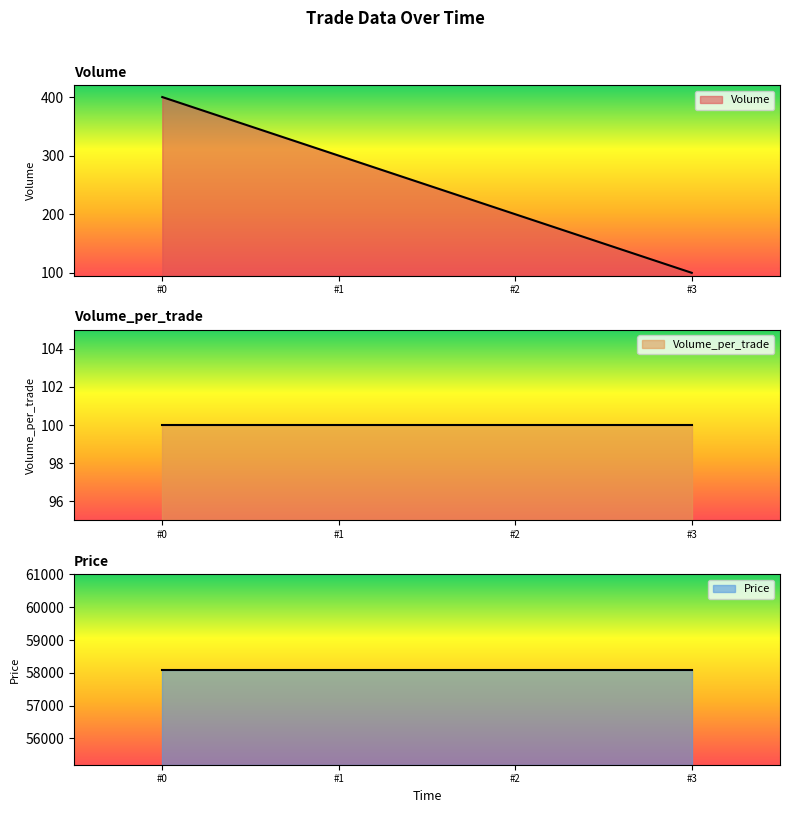

Reading left to right, what are all the values shown in this chart?

Volume: 2021-10-18 07:45:01 #0=400	2021-10-18 07:45:01 #1=300	2021-10-18 07:45:01 #2=200	2021-10-18 07:45:01 #3=100
Volume_per_trade: 2021-10-18 07:45:01 #0=100	2021-10-18 07:45:01 #1=100	2021-10-18 07:45:01 #2=100	2021-10-18 07:45:01 #3=100
Price: 2021-10-18 07:45:01 #0=58100	2021-10-18 07:45:01 #1=58100	2021-10-18 07:45:01 #2=58100	2021-10-18 07:45:01 #3=58100